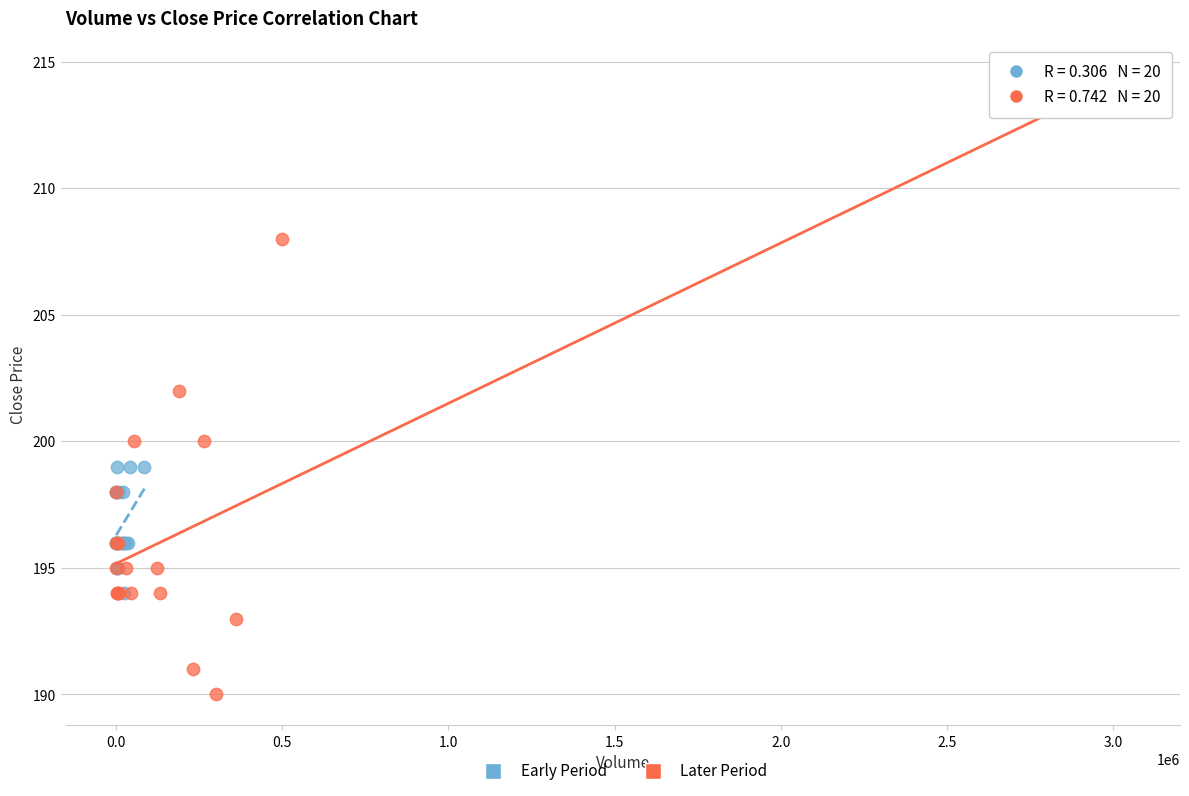

Which series reaches the maximum Y coordinate?

Later Period